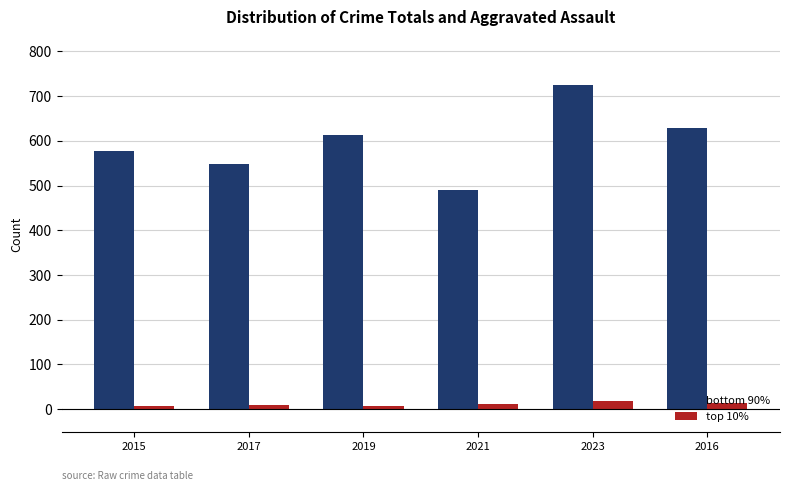

What is the sum of the bottom 90% values at 2017 and 2021?

1039